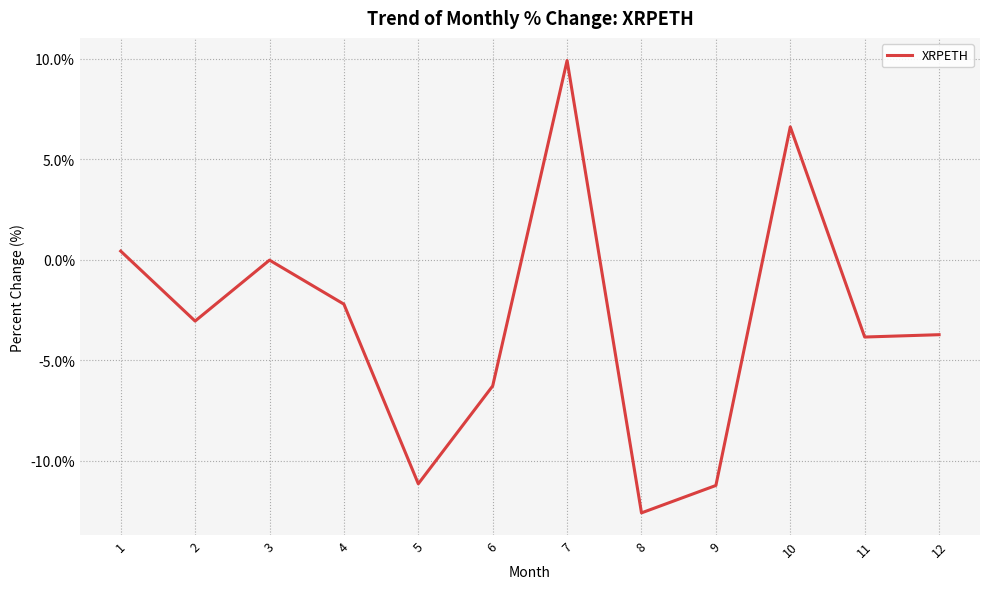

What is the smallest value displayed?

-12.6